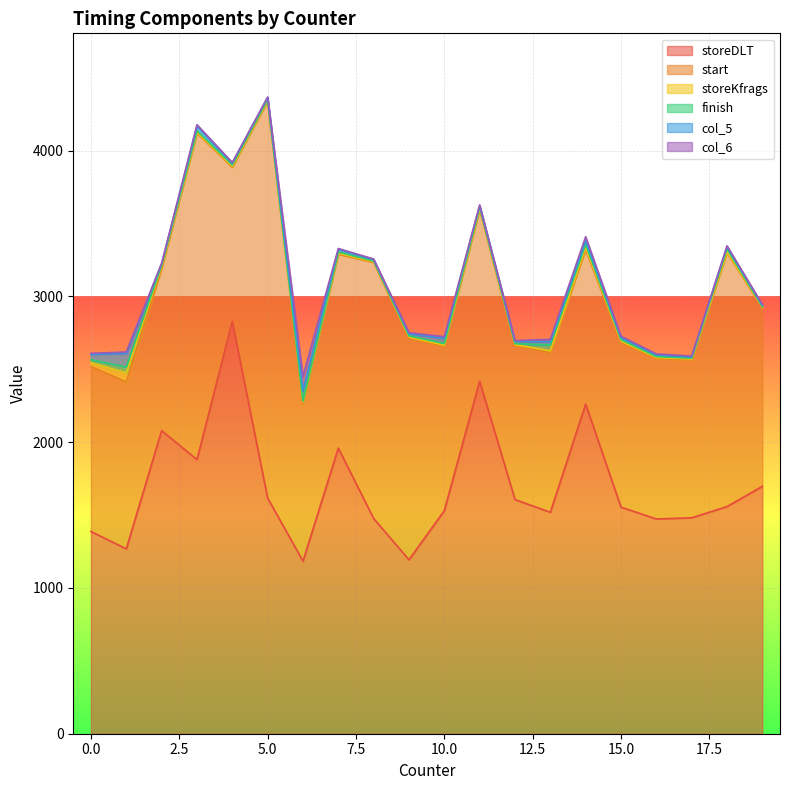

What is the lowest value of the storeDLT series?

1184